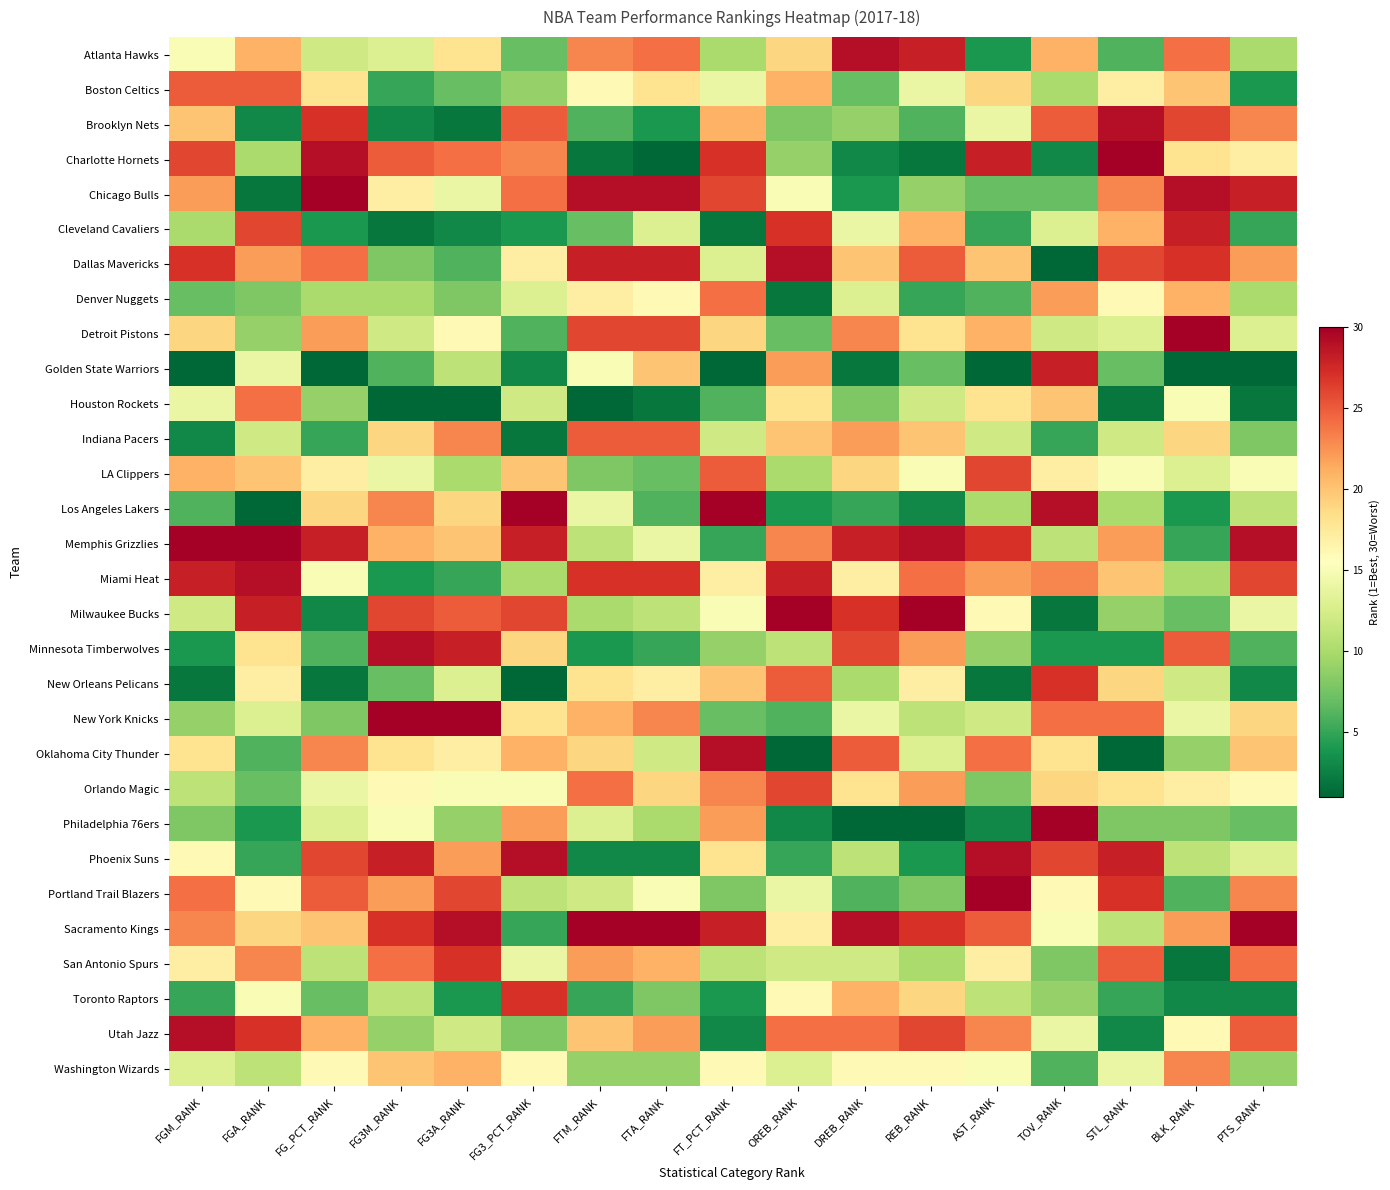

Reading left to right, what are all the values shown in this chart?

Atlanta Hawks: FGM_RANK=15	FGA_RANK=21	FG_PCT_RANK=12	FG3M_RANK=13	FG3A_RANK=18	FG3_PCT_RANK=7	FTM_RANK=23	FTA_RANK=24	FT_PCT_RANK=10	OREB_RANK=19	DREB_RANK=29	REB_RANK=28	AST_RANK=4	TOV_RANK=21	STL_RANK=6	BLK_RANK=24	PTS_RANK=10
Boston Celtics: FGM_RANK=25	FGA_RANK=25	FG_PCT_RANK=18	FG3M_RANK=5	FG3A_RANK=7	FG3_PCT_RANK=9	FTM_RANK=16	FTA_RANK=18	FT_PCT_RANK=14	OREB_RANK=21	DREB_RANK=7	REB_RANK=14	AST_RANK=19	TOV_RANK=10	STL_RANK=17	BLK_RANK=20	PTS_RANK=4
Brooklyn Nets: FGM_RANK=20	FGA_RANK=3	FG_PCT_RANK=27	FG3M_RANK=3	FG3A_RANK=2	FG3_PCT_RANK=25	FTM_RANK=6	FTA_RANK=4	FT_PCT_RANK=21	OREB_RANK=8	DREB_RANK=9	REB_RANK=6	AST_RANK=14	TOV_RANK=25	STL_RANK=29	BLK_RANK=26	PTS_RANK=23
Charlotte Hornets: FGM_RANK=26	FGA_RANK=10	FG_PCT_RANK=29	FG3M_RANK=25	FG3A_RANK=24	FG3_PCT_RANK=23	FTM_RANK=2	FTA_RANK=1	FT_PCT_RANK=27	OREB_RANK=9	DREB_RANK=3	REB_RANK=2	AST_RANK=28	TOV_RANK=3	STL_RANK=30	BLK_RANK=18	PTS_RANK=17
Chicago Bulls: FGM_RANK=22	FGA_RANK=2	FG_PCT_RANK=30	FG3M_RANK=17	FG3A_RANK=14	FG3_PCT_RANK=24	FTM_RANK=29	FTA_RANK=29	FT_PCT_RANK=26	OREB_RANK=15	DREB_RANK=4	REB_RANK=9	AST_RANK=7	TOV_RANK=7	STL_RANK=23	BLK_RANK=29	PTS_RANK=28
Cleveland Cavaliers: FGM_RANK=10	FGA_RANK=26	FG_PCT_RANK=4	FG3M_RANK=2	FG3A_RANK=3	FG3_PCT_RANK=4	FTM_RANK=7	FTA_RANK=13	FT_PCT_RANK=2	OREB_RANK=27	DREB_RANK=14	REB_RANK=21	AST_RANK=5	TOV_RANK=13	STL_RANK=21	BLK_RANK=28	PTS_RANK=5
Dallas Mavericks: FGM_RANK=27	FGA_RANK=22	FG_PCT_RANK=24	FG3M_RANK=8	FG3A_RANK=6	FG3_PCT_RANK=17	FTM_RANK=28	FTA_RANK=28	FT_PCT_RANK=13	OREB_RANK=29	DREB_RANK=20	REB_RANK=25	AST_RANK=20	TOV_RANK=1	STL_RANK=26	BLK_RANK=27	PTS_RANK=22
Denver Nuggets: FGM_RANK=7	FGA_RANK=8	FG_PCT_RANK=10	FG3M_RANK=10	FG3A_RANK=8	FG3_PCT_RANK=13	FTM_RANK=17	FTA_RANK=16	FT_PCT_RANK=24	OREB_RANK=2	DREB_RANK=13	REB_RANK=5	AST_RANK=6	TOV_RANK=22	STL_RANK=16	BLK_RANK=21	PTS_RANK=10
Detroit Pistons: FGM_RANK=19	FGA_RANK=9	FG_PCT_RANK=22	FG3M_RANK=12	FG3A_RANK=16	FG3_PCT_RANK=6	FTM_RANK=26	FTA_RANK=26	FT_PCT_RANK=19	OREB_RANK=7	DREB_RANK=23	REB_RANK=18	AST_RANK=21	TOV_RANK=12	STL_RANK=13	BLK_RANK=30	PTS_RANK=13
Golden State Warriors: FGM_RANK=1	FGA_RANK=14	FG_PCT_RANK=1	FG3M_RANK=6	FG3A_RANK=11	FG3_PCT_RANK=3	FTM_RANK=15	FTA_RANK=20	FT_PCT_RANK=1	OREB_RANK=22	DREB_RANK=2	REB_RANK=7	AST_RANK=1	TOV_RANK=28	STL_RANK=7	BLK_RANK=1	PTS_RANK=1
Houston Rockets: FGM_RANK=14	FGA_RANK=24	FG_PCT_RANK=9	FG3M_RANK=1	FG3A_RANK=1	FG3_PCT_RANK=12	FTM_RANK=1	FTA_RANK=2	FT_PCT_RANK=6	OREB_RANK=18	DREB_RANK=8	REB_RANK=12	AST_RANK=18	TOV_RANK=20	STL_RANK=2	BLK_RANK=15	PTS_RANK=2
Indiana Pacers: FGM_RANK=3	FGA_RANK=12	FG_PCT_RANK=5	FG3M_RANK=19	FG3A_RANK=23	FG3_PCT_RANK=2	FTM_RANK=25	FTA_RANK=25	FT_PCT_RANK=12	OREB_RANK=20	DREB_RANK=22	REB_RANK=20	AST_RANK=12	TOV_RANK=5	STL_RANK=12	BLK_RANK=19	PTS_RANK=8
LA Clippers: FGM_RANK=21	FGA_RANK=20	FG_PCT_RANK=17	FG3M_RANK=14	FG3A_RANK=10	FG3_PCT_RANK=20	FTM_RANK=8	FTA_RANK=7	FT_PCT_RANK=25	OREB_RANK=10	DREB_RANK=19	REB_RANK=15	AST_RANK=26	TOV_RANK=17	STL_RANK=15	BLK_RANK=13	PTS_RANK=15
Los Angeles Lakers: FGM_RANK=6	FGA_RANK=1	FG_PCT_RANK=19	FG3M_RANK=23	FG3A_RANK=19	FG3_PCT_RANK=30	FTM_RANK=14	FTA_RANK=6	FT_PCT_RANK=30	OREB_RANK=4	DREB_RANK=5	REB_RANK=3	AST_RANK=10	TOV_RANK=29	STL_RANK=10	BLK_RANK=4	PTS_RANK=11
Memphis Grizzlies: FGM_RANK=30	FGA_RANK=30	FG_PCT_RANK=28	FG3M_RANK=21	FG3A_RANK=20	FG3_PCT_RANK=28	FTM_RANK=11	FTA_RANK=14	FT_PCT_RANK=5	OREB_RANK=23	DREB_RANK=28	REB_RANK=29	AST_RANK=27	TOV_RANK=11	STL_RANK=22	BLK_RANK=5	PTS_RANK=29
Miami Heat: FGM_RANK=28	FGA_RANK=29	FG_PCT_RANK=15	FG3M_RANK=4	FG3A_RANK=5	FG3_PCT_RANK=10	FTM_RANK=27	FTA_RANK=27	FT_PCT_RANK=17	OREB_RANK=28	DREB_RANK=17	REB_RANK=24	AST_RANK=22	TOV_RANK=23	STL_RANK=20	BLK_RANK=10	PTS_RANK=26
Milwaukee Bucks: FGM_RANK=12	FGA_RANK=28	FG_PCT_RANK=3	FG3M_RANK=26	FG3A_RANK=25	FG3_PCT_RANK=26	FTM_RANK=10	FTA_RANK=11	FT_PCT_RANK=15	OREB_RANK=30	DREB_RANK=27	REB_RANK=30	AST_RANK=16	TOV_RANK=2	STL_RANK=9	BLK_RANK=7	PTS_RANK=14
Minnesota Timberwolves: FGM_RANK=4	FGA_RANK=18	FG_PCT_RANK=6	FG3M_RANK=29	FG3A_RANK=28	FG3_PCT_RANK=19	FTM_RANK=4	FTA_RANK=5	FT_PCT_RANK=9	OREB_RANK=11	DREB_RANK=26	REB_RANK=22	AST_RANK=9	TOV_RANK=4	STL_RANK=4	BLK_RANK=25	PTS_RANK=6
New Orleans Pelicans: FGM_RANK=2	FGA_RANK=17	FG_PCT_RANK=2	FG3M_RANK=7	FG3A_RANK=13	FG3_PCT_RANK=1	FTM_RANK=18	FTA_RANK=17	FT_PCT_RANK=20	OREB_RANK=25	DREB_RANK=10	REB_RANK=17	AST_RANK=2	TOV_RANK=27	STL_RANK=19	BLK_RANK=12	PTS_RANK=3
New York Knicks: FGM_RANK=9	FGA_RANK=13	FG_PCT_RANK=8	FG3M_RANK=30	FG3A_RANK=30	FG3_PCT_RANK=18	FTM_RANK=21	FTA_RANK=23	FT_PCT_RANK=7	OREB_RANK=6	DREB_RANK=14	REB_RANK=11	AST_RANK=12	TOV_RANK=24	STL_RANK=24	BLK_RANK=14	PTS_RANK=19
Oklahoma City Thunder: FGM_RANK=18	FGA_RANK=6	FG_PCT_RANK=23	FG3M_RANK=18	FG3A_RANK=17	FG3_PCT_RANK=21	FTM_RANK=19	FTA_RANK=12	FT_PCT_RANK=29	OREB_RANK=1	DREB_RANK=25	REB_RANK=13	AST_RANK=24	TOV_RANK=18	STL_RANK=1	BLK_RANK=9	PTS_RANK=20
Orlando Magic: FGM_RANK=11	FGA_RANK=7	FG_PCT_RANK=14	FG3M_RANK=16	FG3A_RANK=15	FG3_PCT_RANK=15	FTM_RANK=24	FTA_RANK=19	FT_PCT_RANK=23	OREB_RANK=26	DREB_RANK=18	REB_RANK=22	AST_RANK=8	TOV_RANK=19	STL_RANK=18	BLK_RANK=17	PTS_RANK=16
Philadelphia 76ers: FGM_RANK=8	FGA_RANK=4	FG_PCT_RANK=13	FG3M_RANK=15	FG3A_RANK=9	FG3_PCT_RANK=22	FTM_RANK=13	FTA_RANK=10	FT_PCT_RANK=22	OREB_RANK=3	DREB_RANK=1	REB_RANK=1	AST_RANK=3	TOV_RANK=30	STL_RANK=8	BLK_RANK=8	PTS_RANK=7
Phoenix Suns: FGM_RANK=16	FGA_RANK=5	FG_PCT_RANK=26	FG3M_RANK=28	FG3A_RANK=22	FG3_PCT_RANK=29	FTM_RANK=3	FTA_RANK=3	FT_PCT_RANK=18	OREB_RANK=5	DREB_RANK=11	REB_RANK=4	AST_RANK=29	TOV_RANK=26	STL_RANK=28	BLK_RANK=11	PTS_RANK=13
Portland Trail Blazers: FGM_RANK=24	FGA_RANK=16	FG_PCT_RANK=25	FG3M_RANK=22	FG3A_RANK=26	FG3_PCT_RANK=11	FTM_RANK=12	FTA_RANK=15	FT_PCT_RANK=8	OREB_RANK=14	DREB_RANK=6	REB_RANK=8	AST_RANK=30	TOV_RANK=16	STL_RANK=27	BLK_RANK=6	PTS_RANK=23
Sacramento Kings: FGM_RANK=23	FGA_RANK=19	FG_PCT_RANK=20	FG3M_RANK=27	FG3A_RANK=29	FG3_PCT_RANK=5	FTM_RANK=30	FTA_RANK=30	FT_PCT_RANK=28	OREB_RANK=17	DREB_RANK=29	REB_RANK=27	AST_RANK=25	TOV_RANK=15	STL_RANK=11	BLK_RANK=22	PTS_RANK=30
San Antonio Spurs: FGM_RANK=17	FGA_RANK=23	FG_PCT_RANK=11	FG3M_RANK=24	FG3A_RANK=27	FG3_PCT_RANK=14	FTM_RANK=22	FTA_RANK=21	FT_PCT_RANK=11	OREB_RANK=12	DREB_RANK=12	REB_RANK=10	AST_RANK=17	TOV_RANK=8	STL_RANK=25	BLK_RANK=2	PTS_RANK=24
Toronto Raptors: FGM_RANK=5	FGA_RANK=15	FG_PCT_RANK=7	FG3M_RANK=11	FG3A_RANK=4	FG3_PCT_RANK=27	FTM_RANK=5	FTA_RANK=8	FT_PCT_RANK=4	OREB_RANK=16	DREB_RANK=21	REB_RANK=19	AST_RANK=11	TOV_RANK=9	STL_RANK=5	BLK_RANK=3	PTS_RANK=3
Utah Jazz: FGM_RANK=29	FGA_RANK=27	FG_PCT_RANK=21	FG3M_RANK=9	FG3A_RANK=12	FG3_PCT_RANK=8	FTM_RANK=20	FTA_RANK=22	FT_PCT_RANK=3	OREB_RANK=24	DREB_RANK=24	REB_RANK=26	AST_RANK=23	TOV_RANK=14	STL_RANK=3	BLK_RANK=16	PTS_RANK=25
Washington Wizards: FGM_RANK=13	FGA_RANK=11	FG_PCT_RANK=16	FG3M_RANK=20	FG3A_RANK=21	FG3_PCT_RANK=16	FTM_RANK=9	FTA_RANK=9	FT_PCT_RANK=16	OREB_RANK=13	DREB_RANK=16	REB_RANK=16	AST_RANK=15	TOV_RANK=6	STL_RANK=14	BLK_RANK=23	PTS_RANK=9